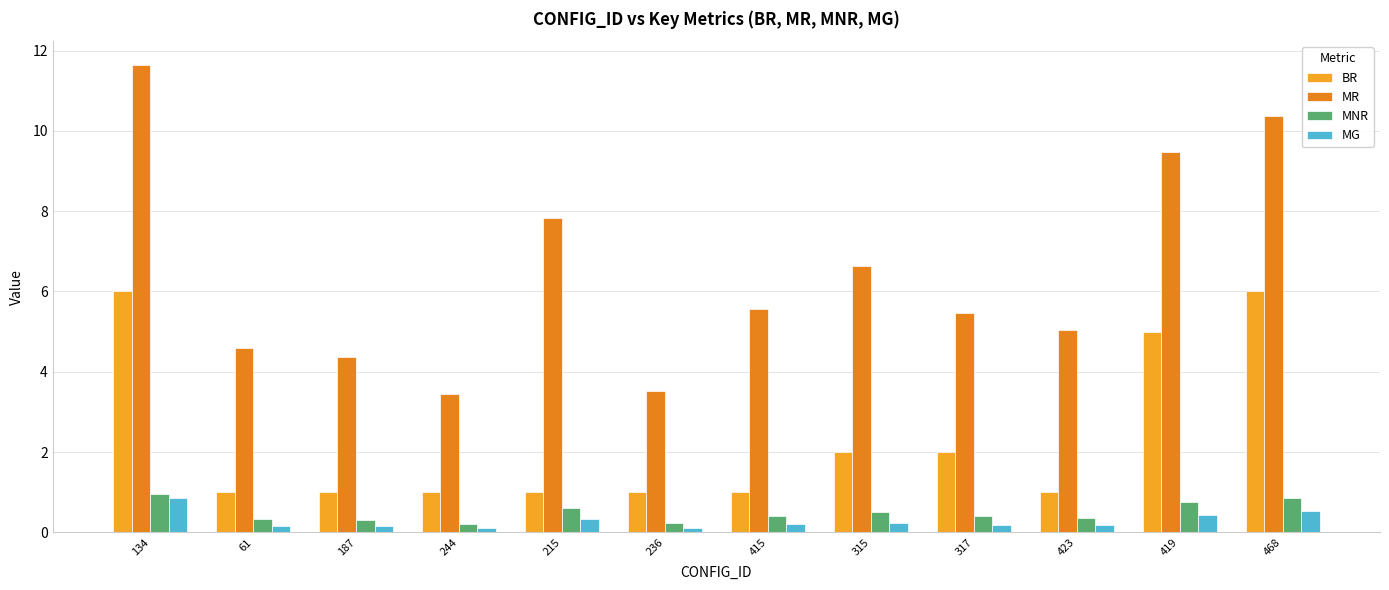

Are the bars grouped side by side (vs. stacked)?

Yes